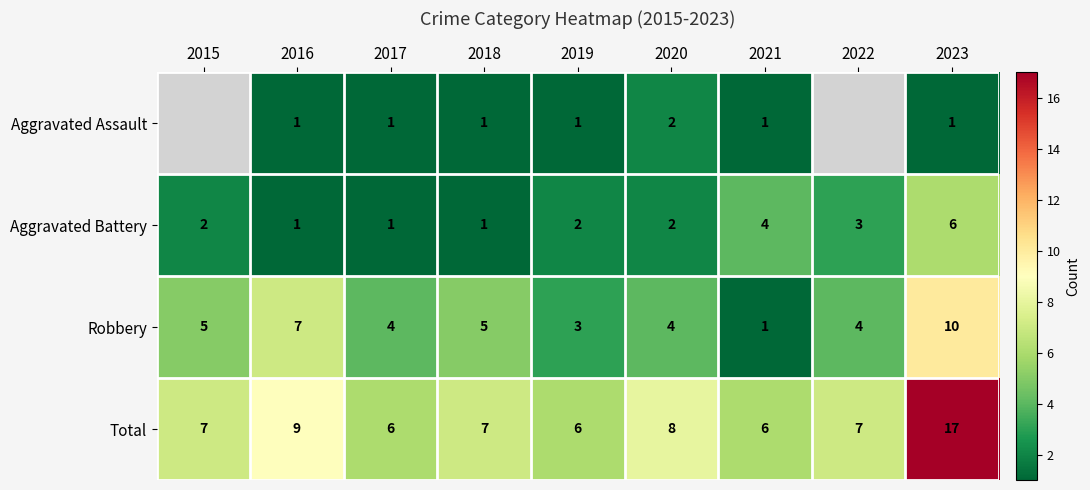

Count the Aggravated Battery values in the range 1 to 3.

7